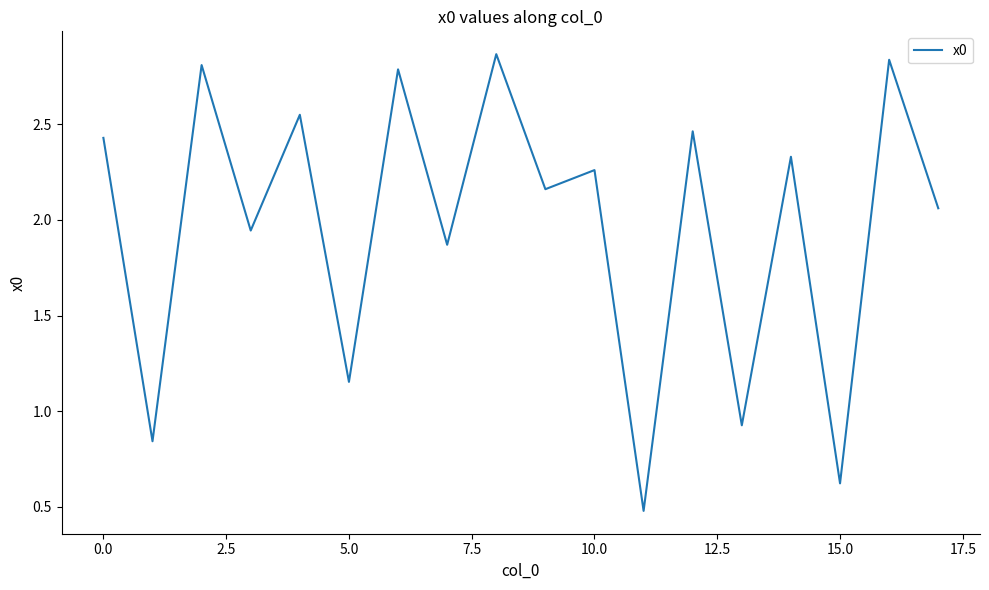

How many lines are shown in the chart?

1